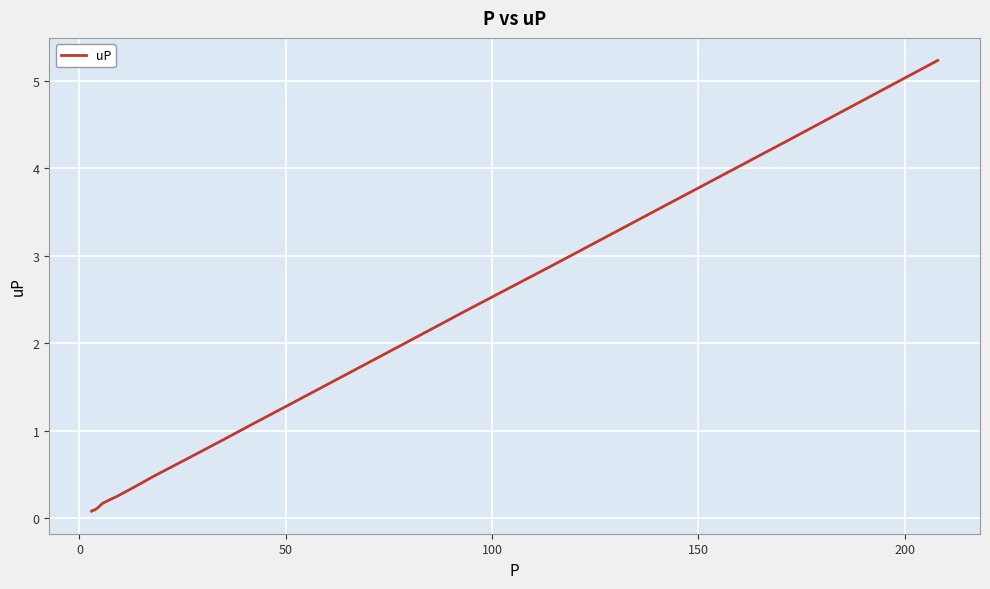

How many lines are shown in the chart?

1